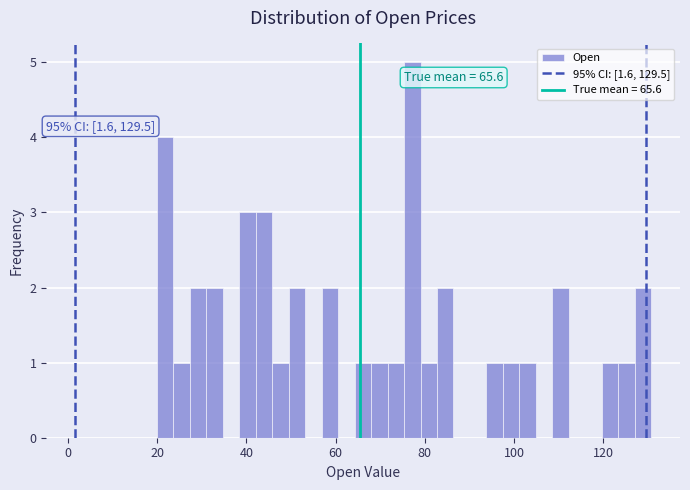

Read against the x-axis, roughly where is the centre of the tallest bar?

78